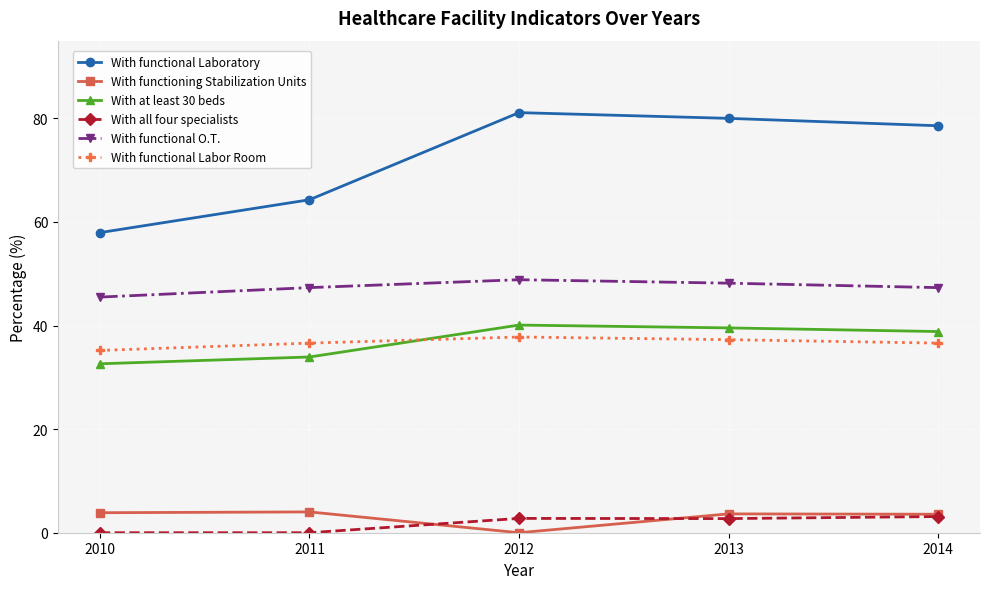

What is the maximum value for With at least 30 beds?

40.1